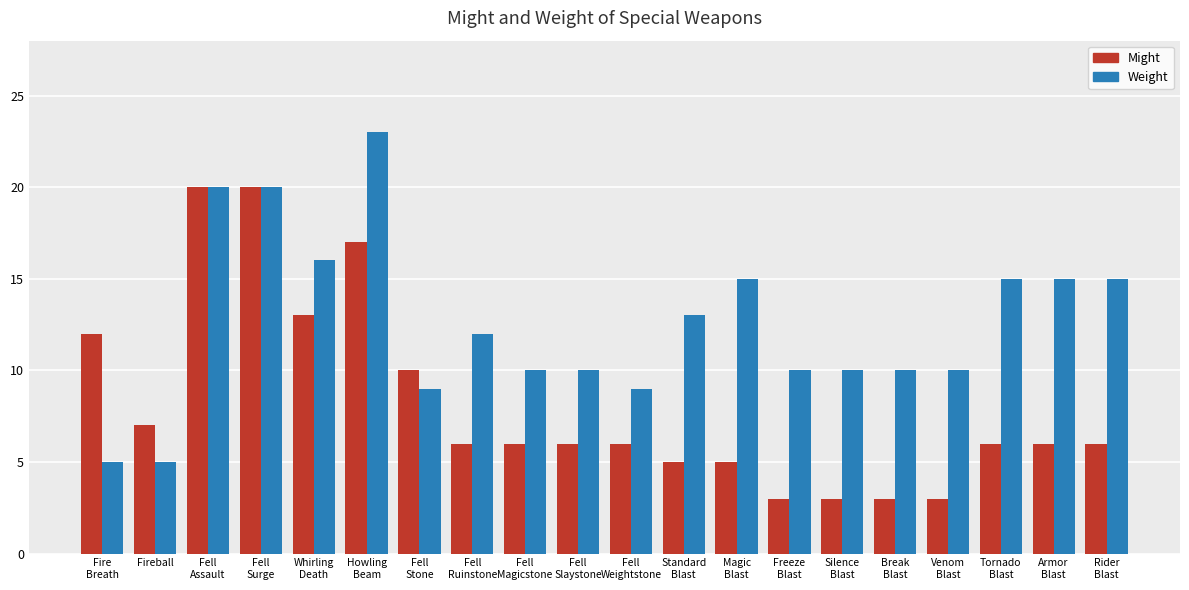

How many bars are there in each group?

2